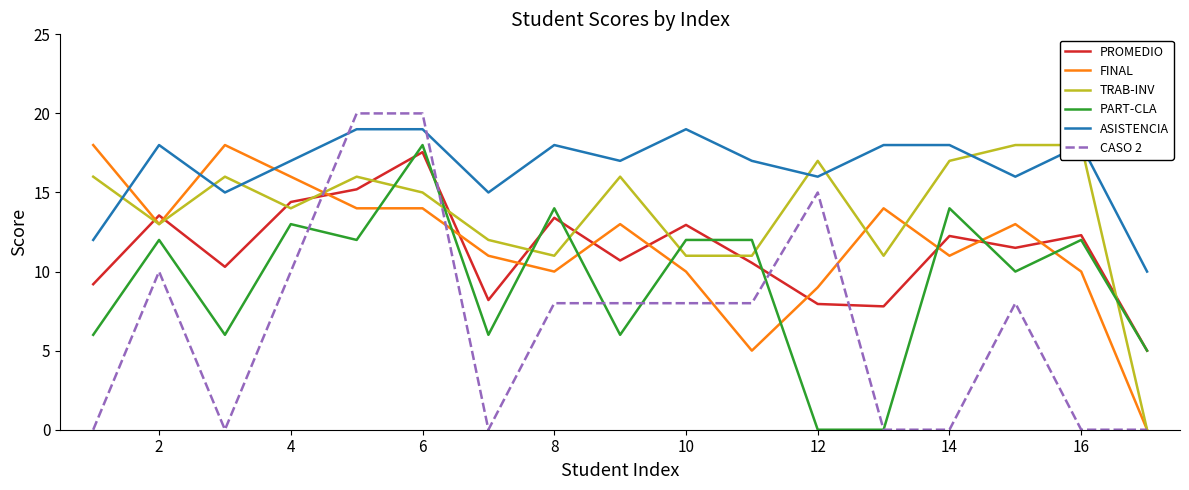

True or false: PROMEDIO has a value of 2.6 at 14.

False